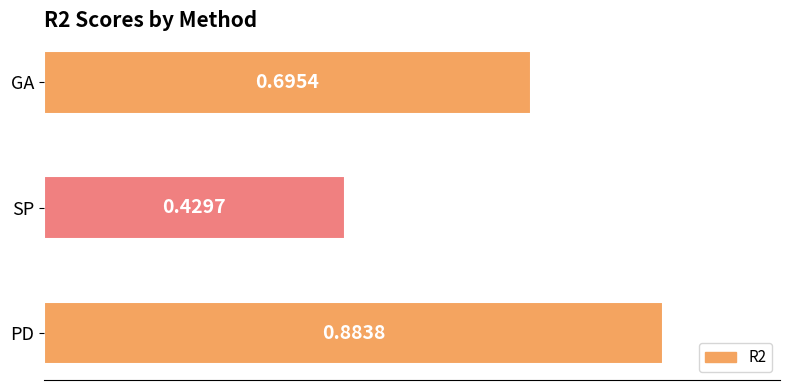

At which category does the chart reach its minimum across all series?

SP